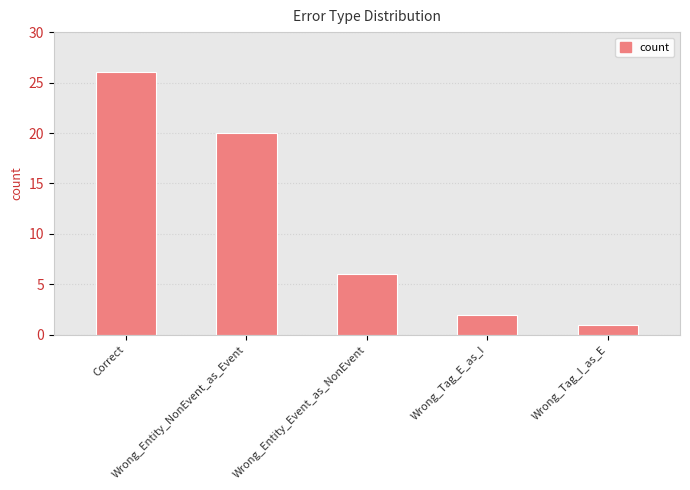

List the labels in order of value, largest first.

Correct, Wrong_Entity_NonEvent_as_Event, Wrong_Entity_Event_as_NonEvent, Wrong_Tag_E_as_I, Wrong_Tag_I_as_E